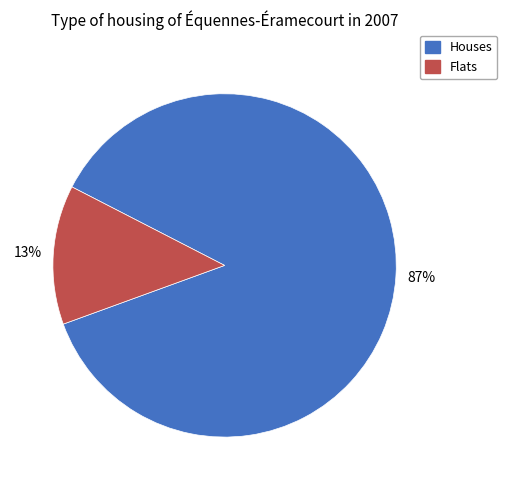

Does any single category account for the majority?

Yes